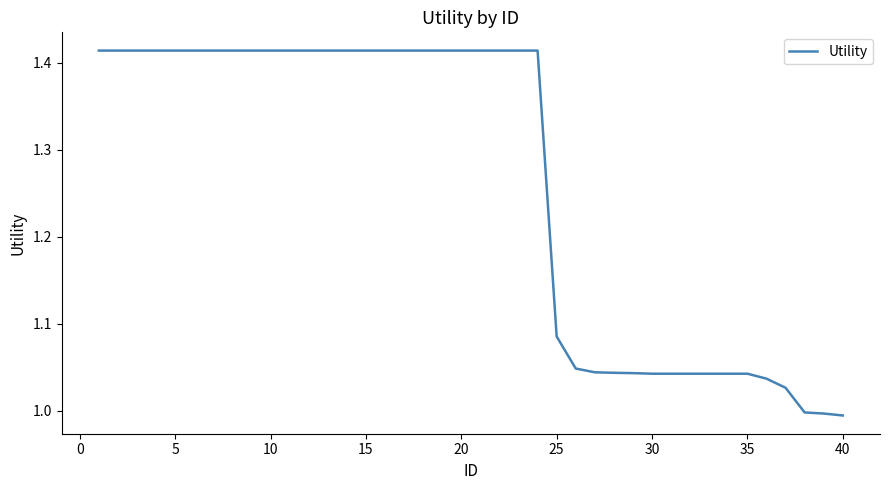

What is the difference between the maximum and minimum values?

0.4